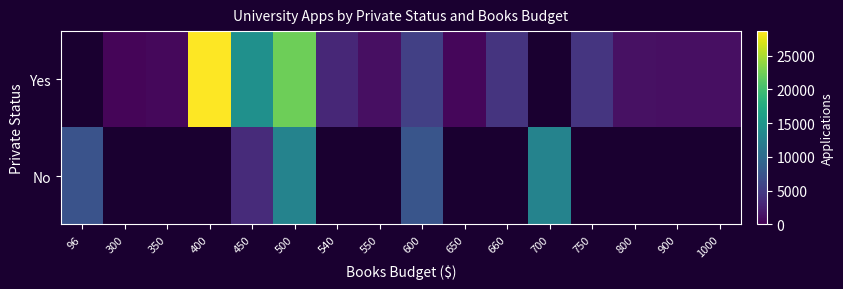

Read the Yes value at 1000.

1179.0